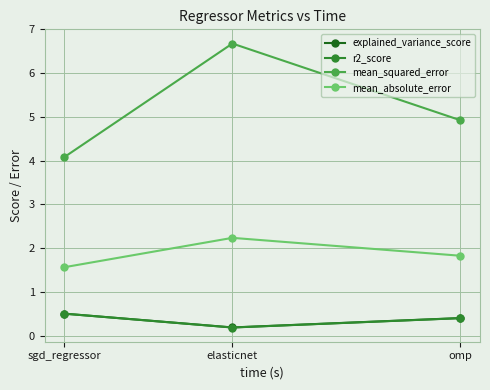

What is the difference between the highest and lowest values at sgd_regressor?

3.6